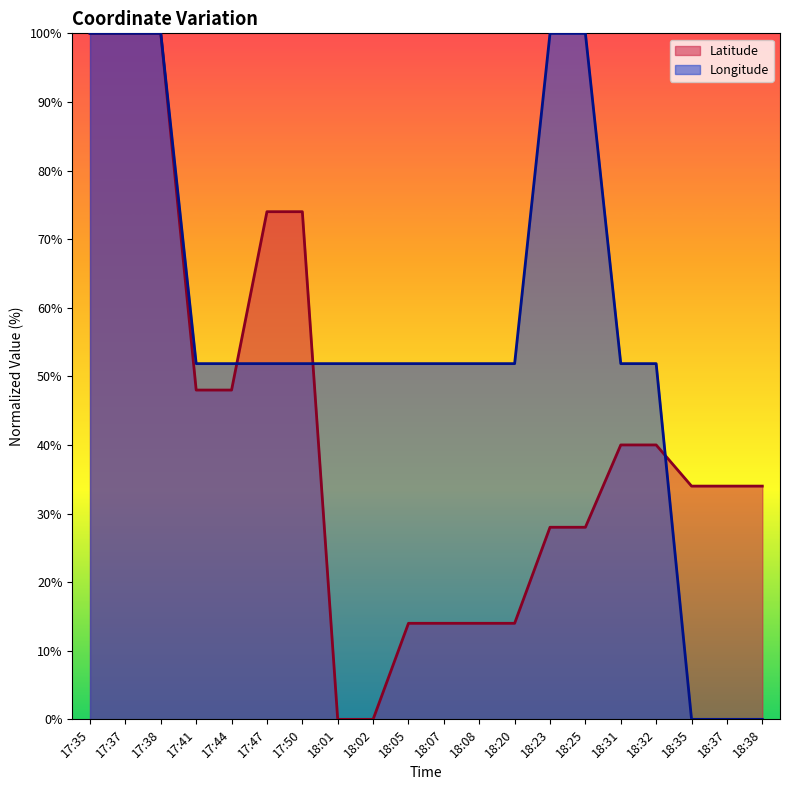

Between 18:08 and 18:35, which series saw the biggest shift?

Longitude